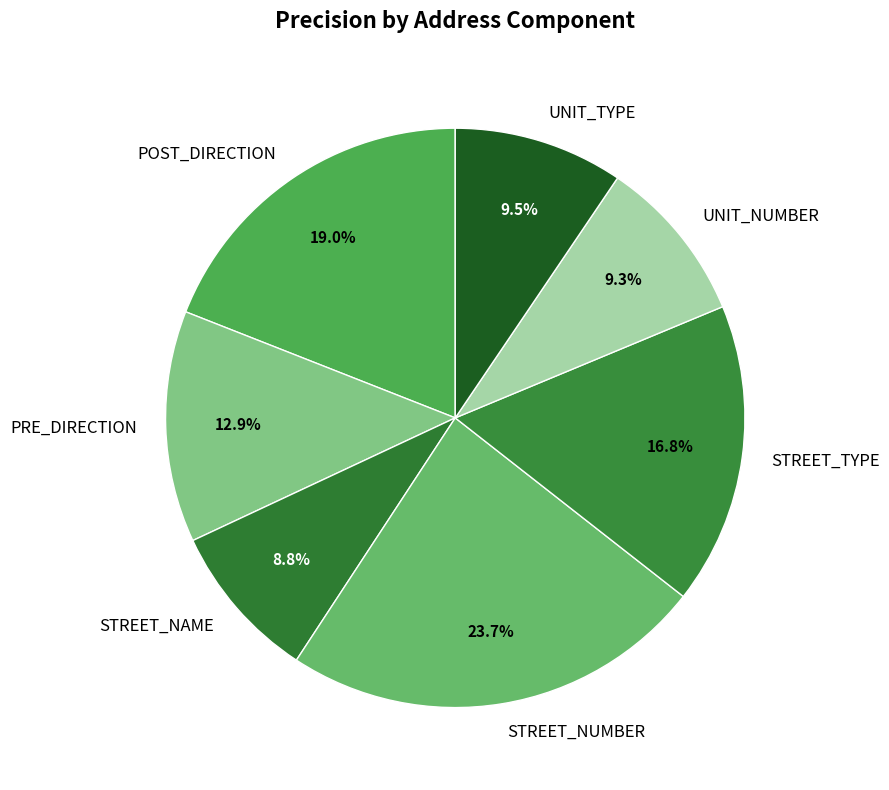

How many segments does this pie chart have?

7